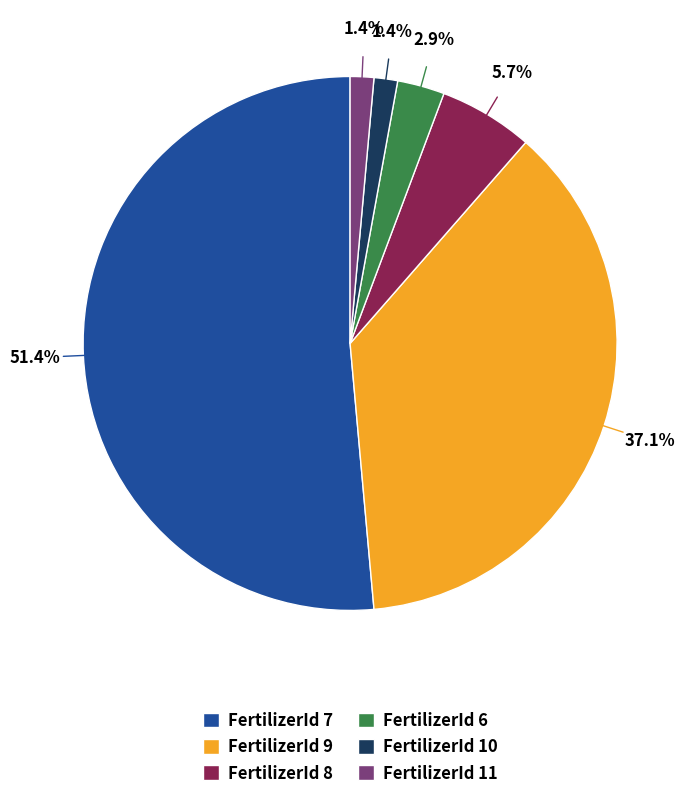

To the nearest percent, what is the difference between the largest and smallest slice percentages?

50%